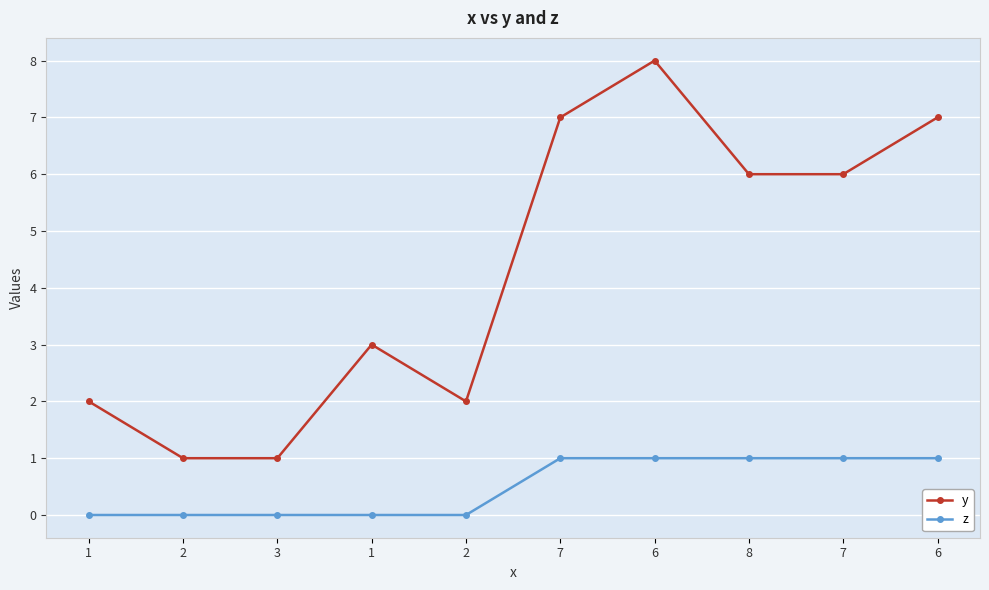

How many distinct data groups are displayed?

2